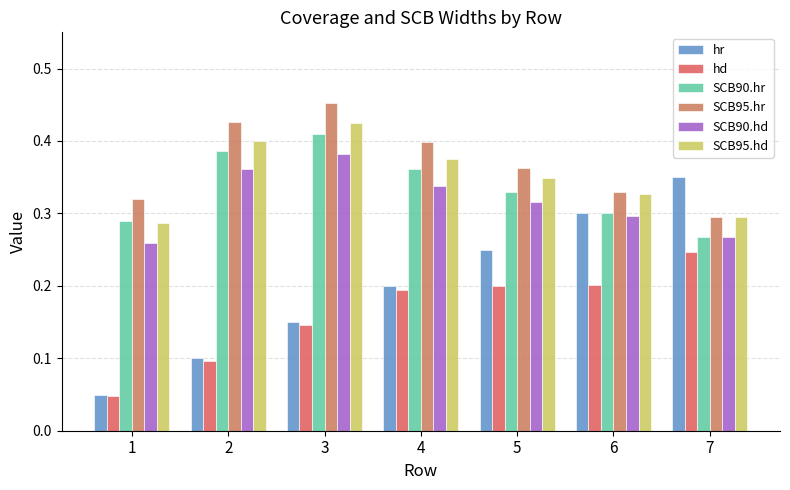

What is the difference between the highest and lowest values at 7?

0.1